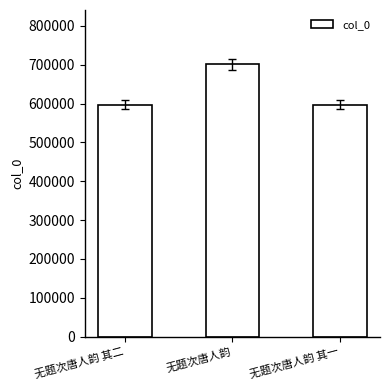

The chart shows a value of 597514 at 无题次唐人韵 其二. True or false?

True